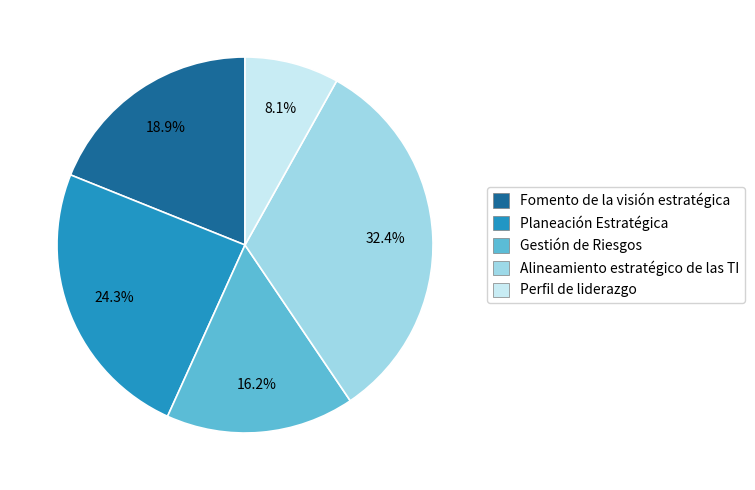

Rank the categories by value from lowest to highest.

Perfil de liderazgo, Gestión de Riesgos, Fomento de la visión estratégica, Planeación Estratégica, Alineamiento estratégico de las TI